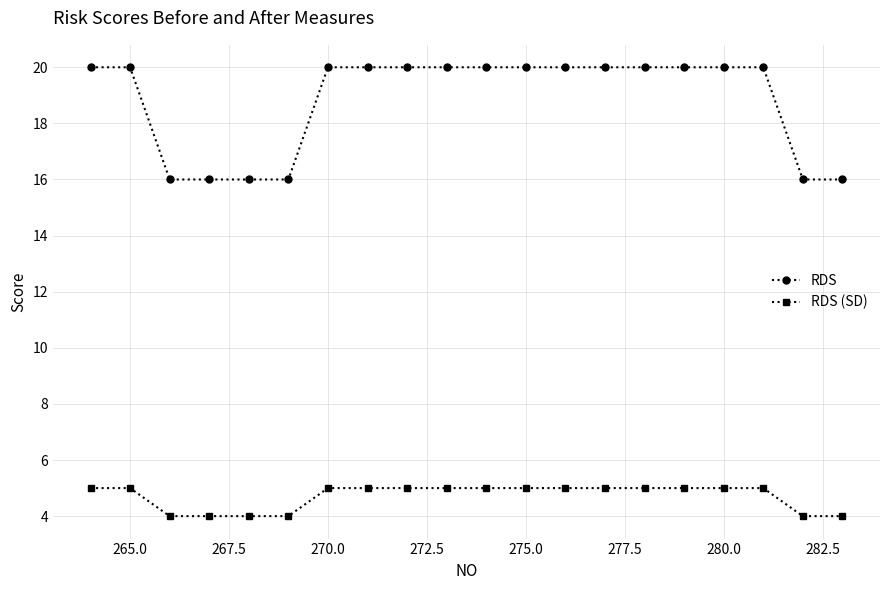

At how many categories does at least one series exceed 12?

20